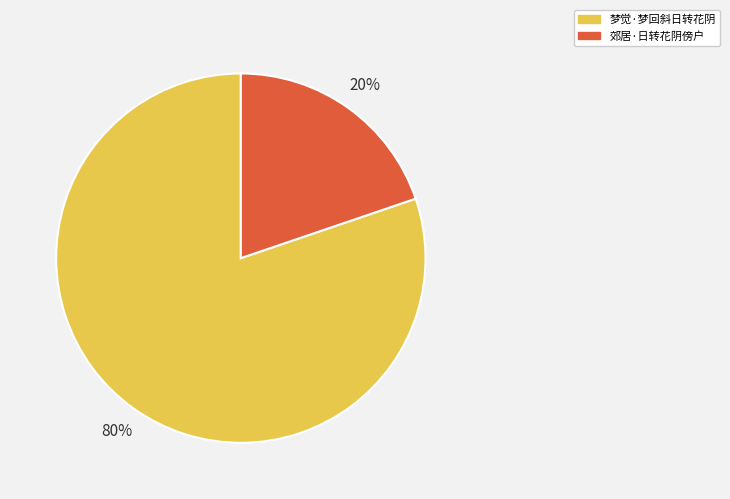

Combined, do 郊居·日转花阴傍户 and 梦觉·梦回斜日转花阴 account for over 50%?

Yes